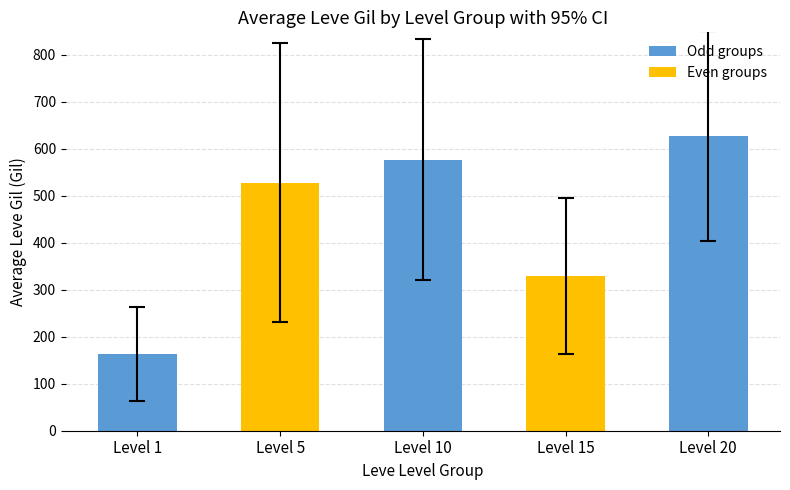

Reading left to right, what are all the values shown in this chart?

163.5	528.3	576.7	329.2	628.3